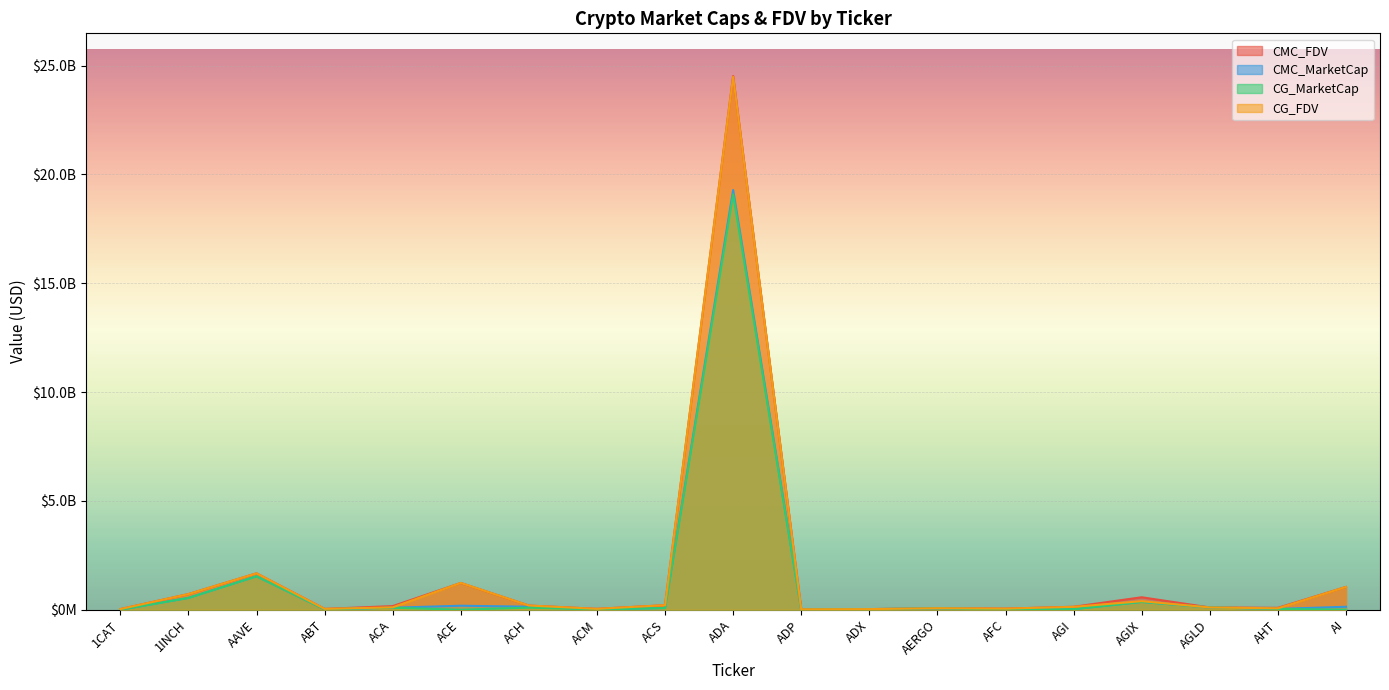

What is the average value of the CG_MarketCap series?

1162192560.8